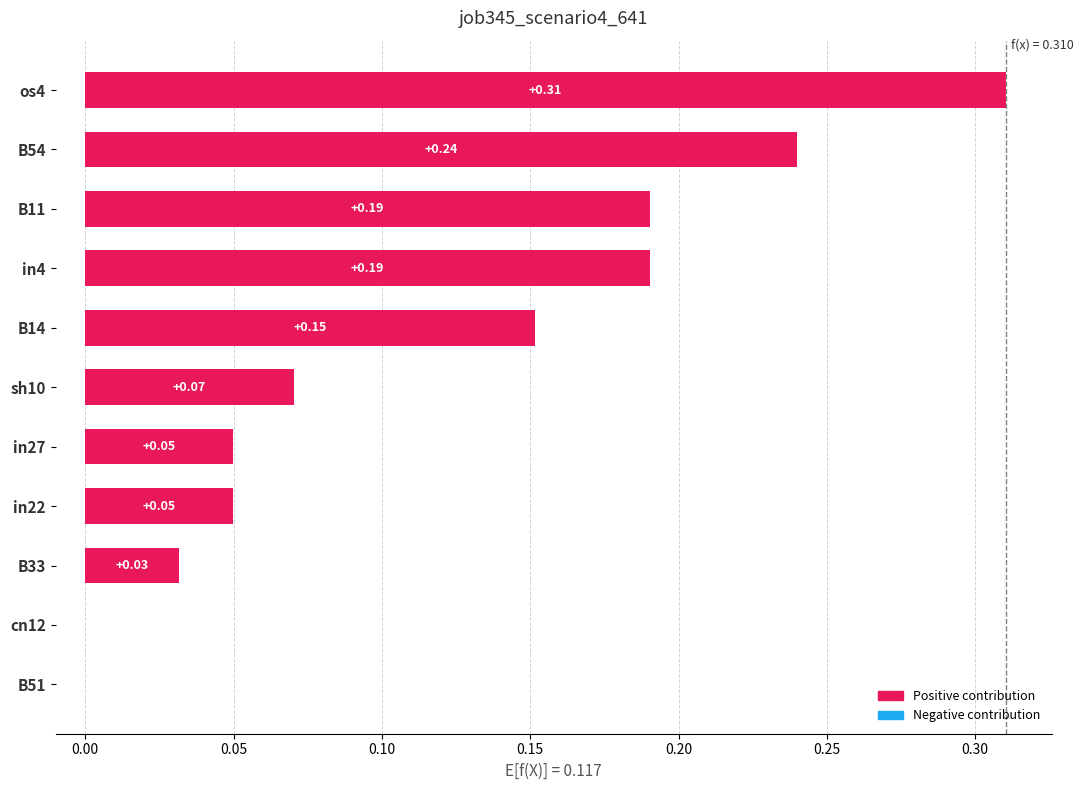

Which has a higher value, B54 or B11?

B54